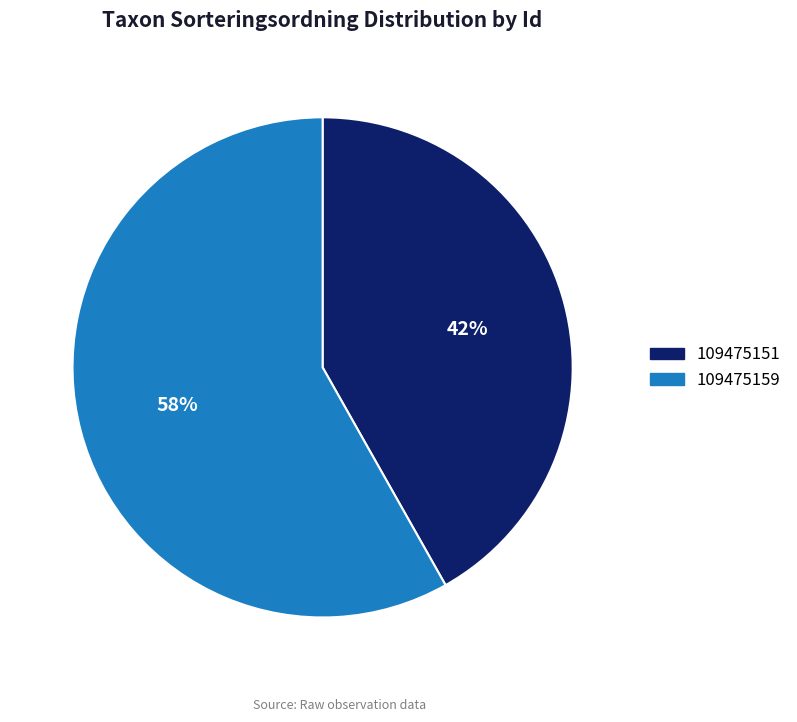

Approximately how many times larger is the value at 109475159 compared to 109475151?

1.4